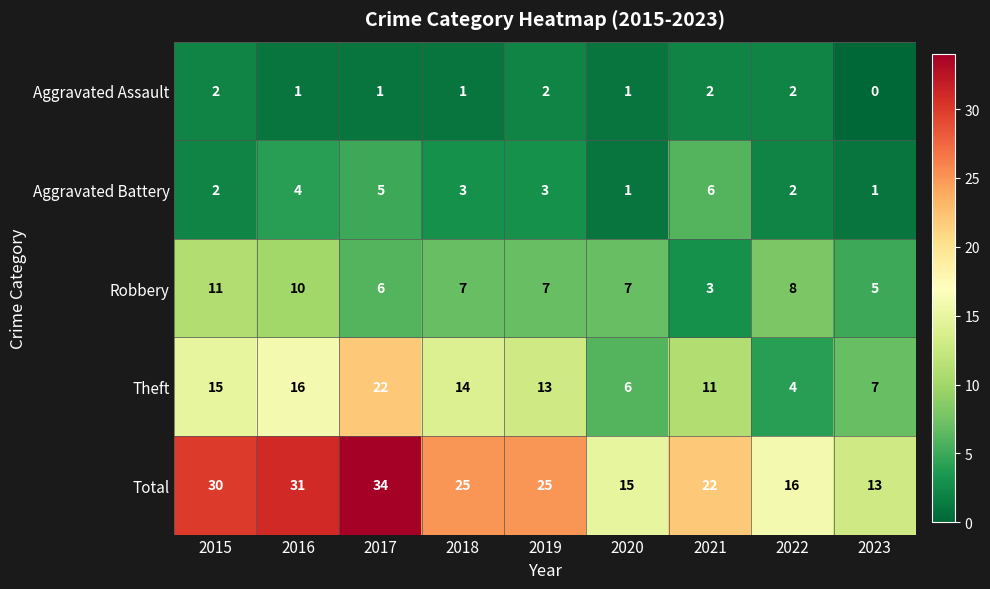

Between 2015 and 2020, which series saw the biggest shift?

Total